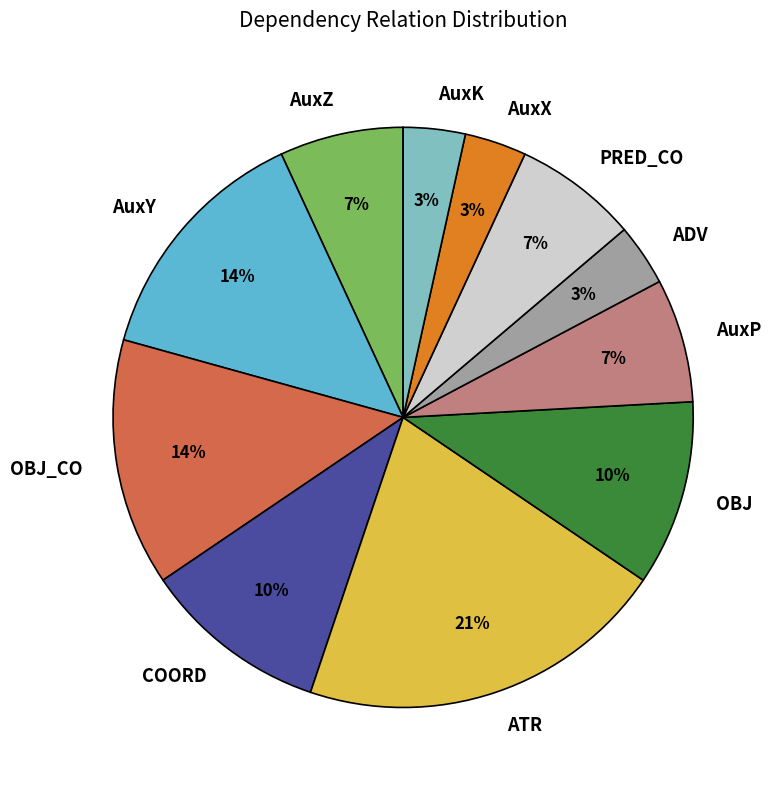

To the nearest percent, what is the average slice percentage?

9%